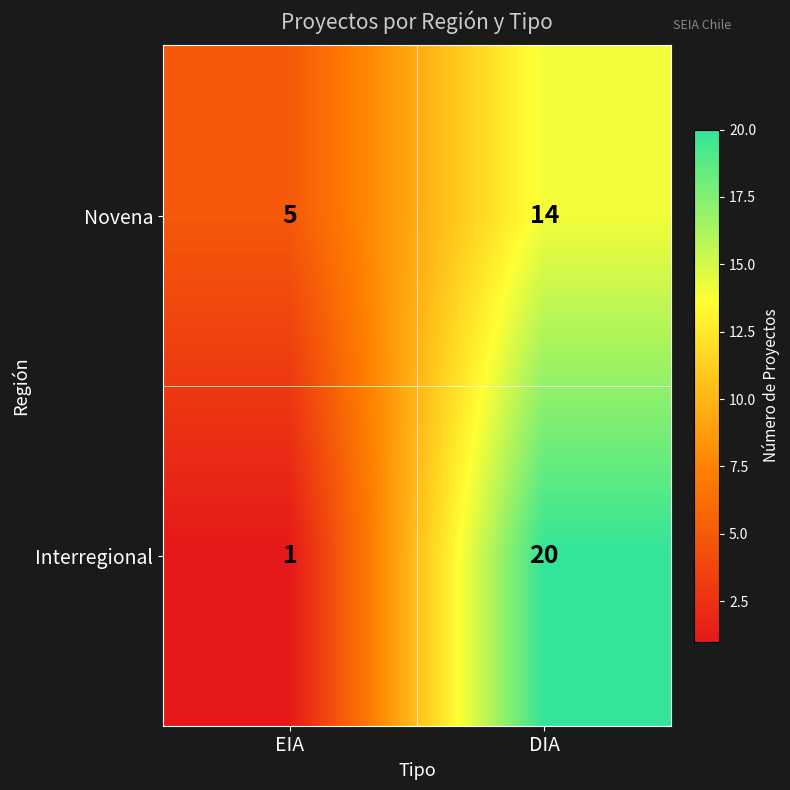

What is the minimum value shown in the chart?

1